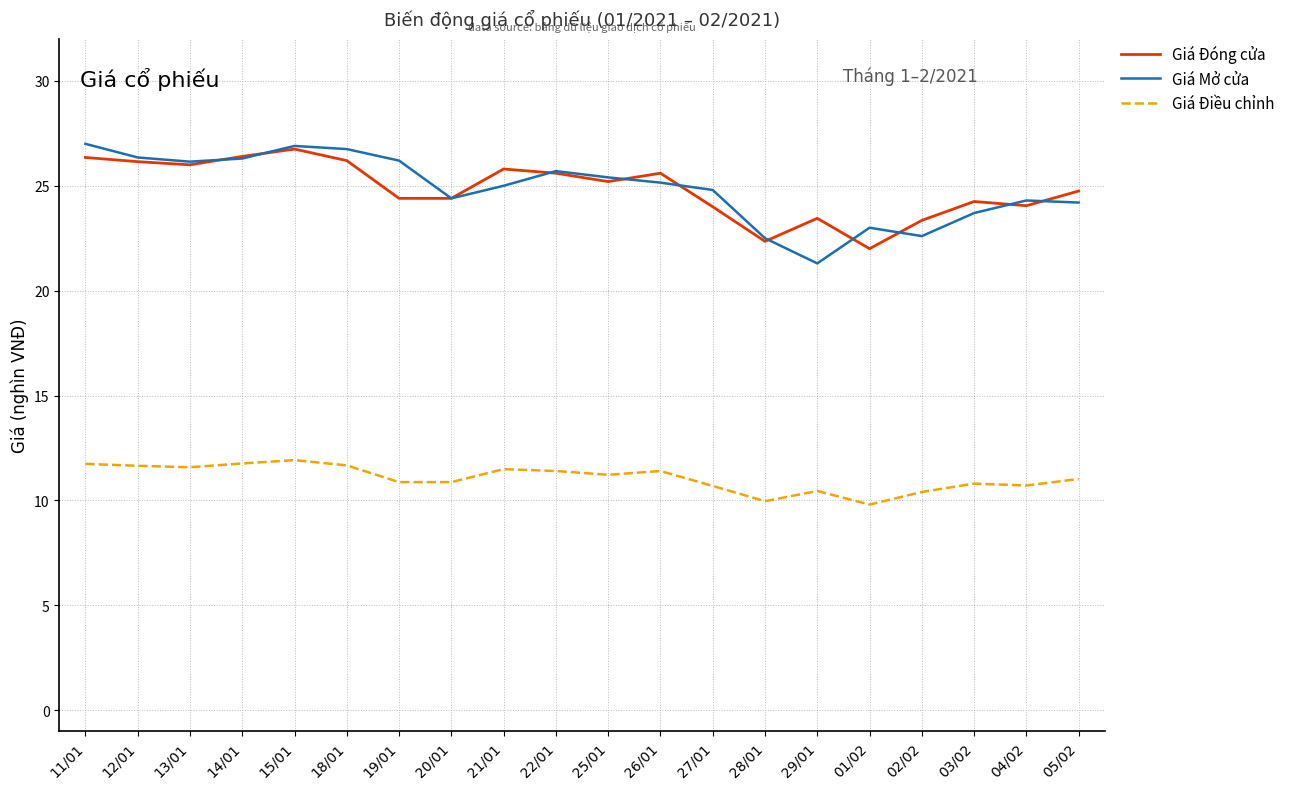

What position from the right is 03/02?

3